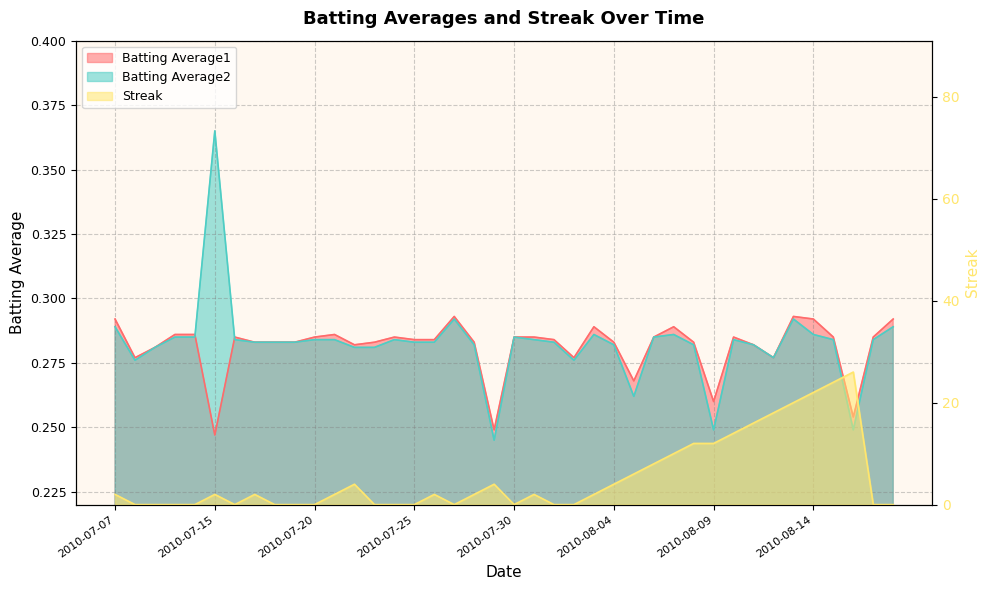

List the series in order of their peak value, highest first.

Streak, Batting Average2, Batting Average1